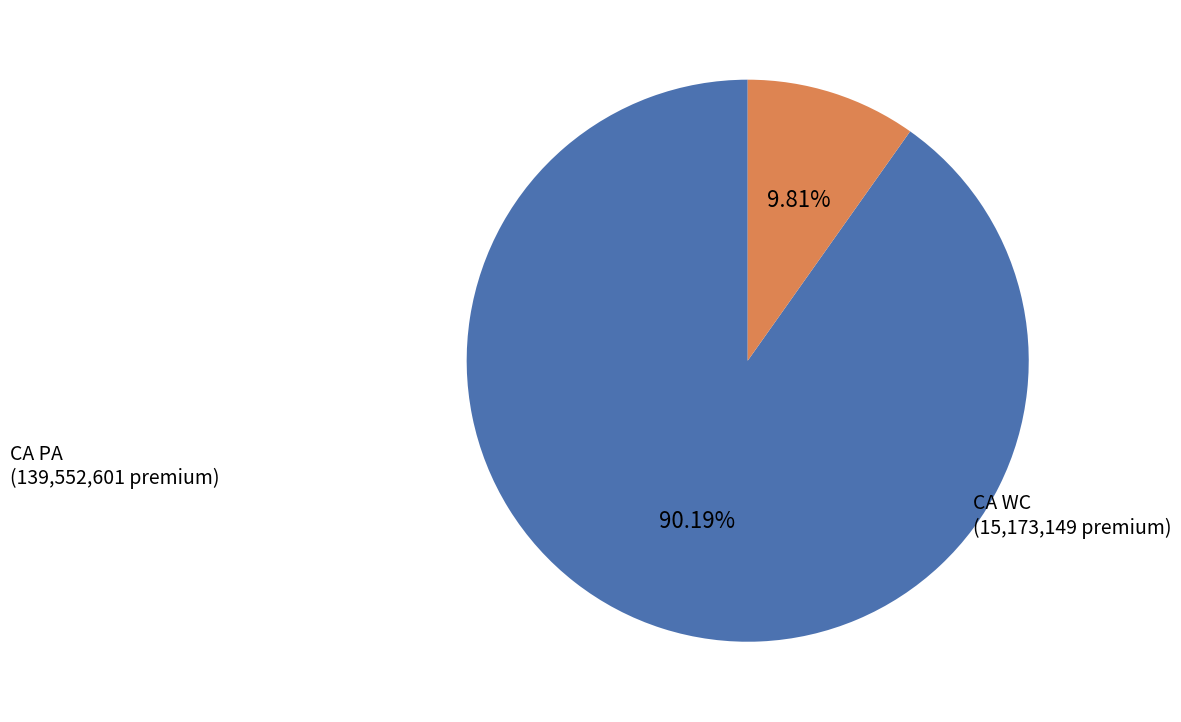

Is there any slice that represents more than half of the pie?

Yes